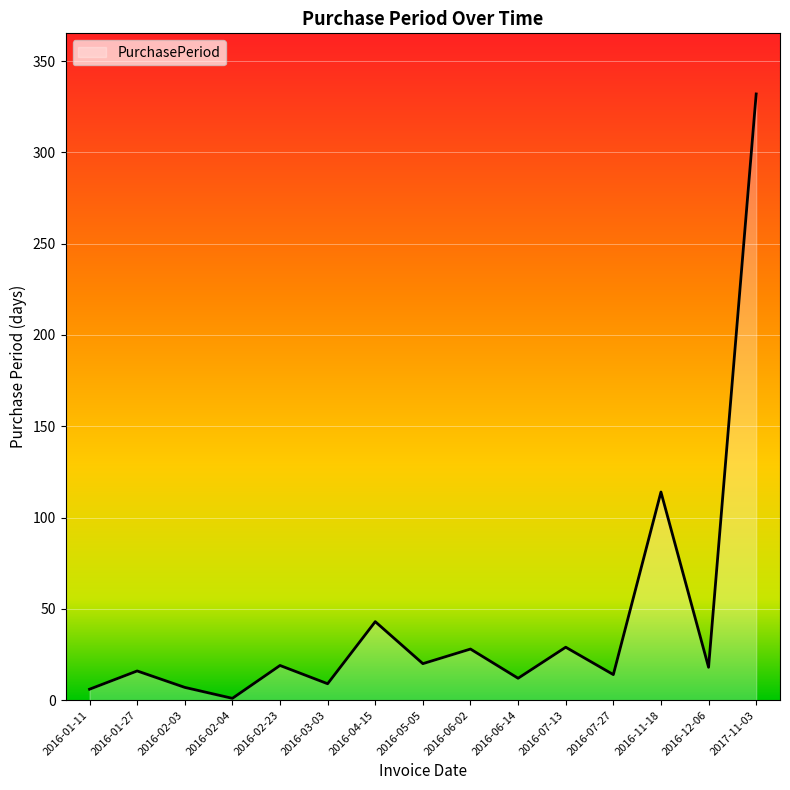

What is the difference between the maximum and minimum values?

331